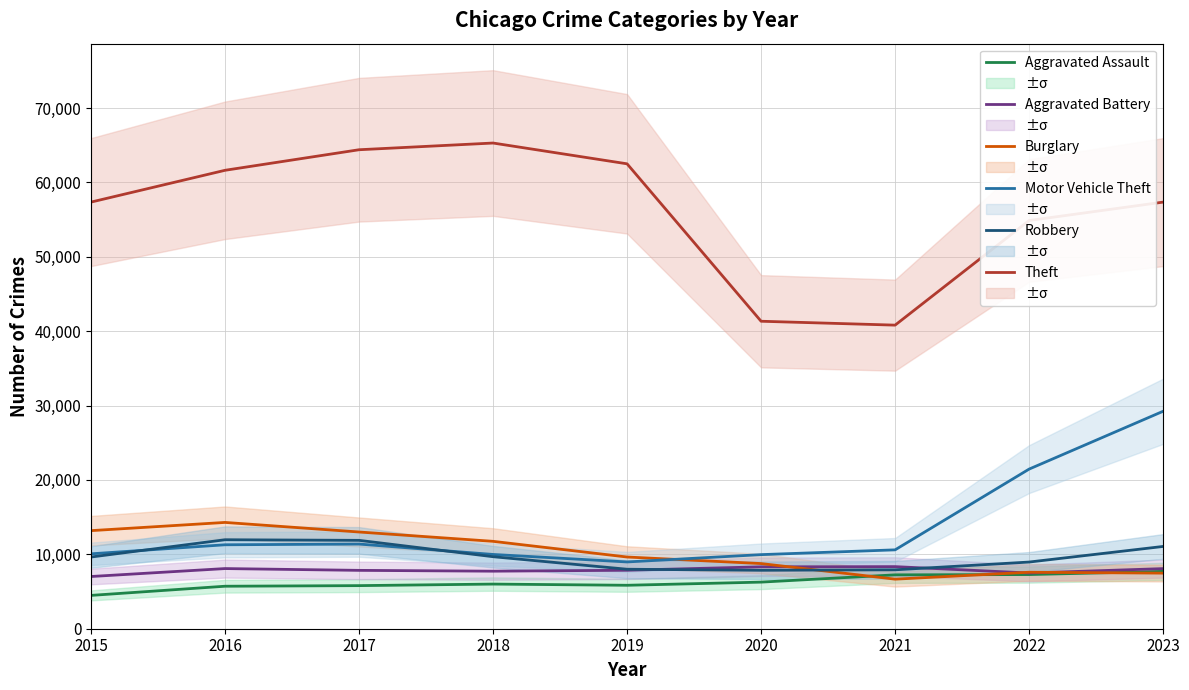

True or false: Aggravated Battery and Theft cross at least once.

False